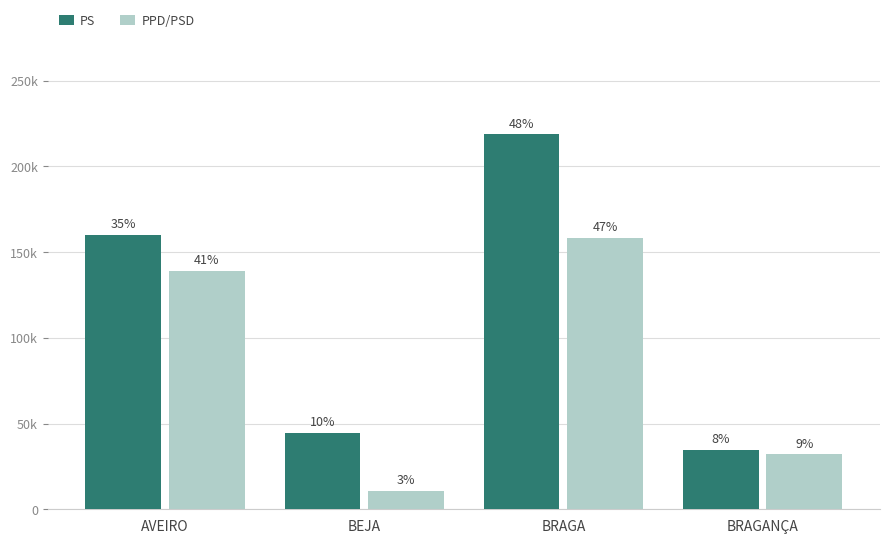

At which label is PS closest to 126682?

AVEIRO